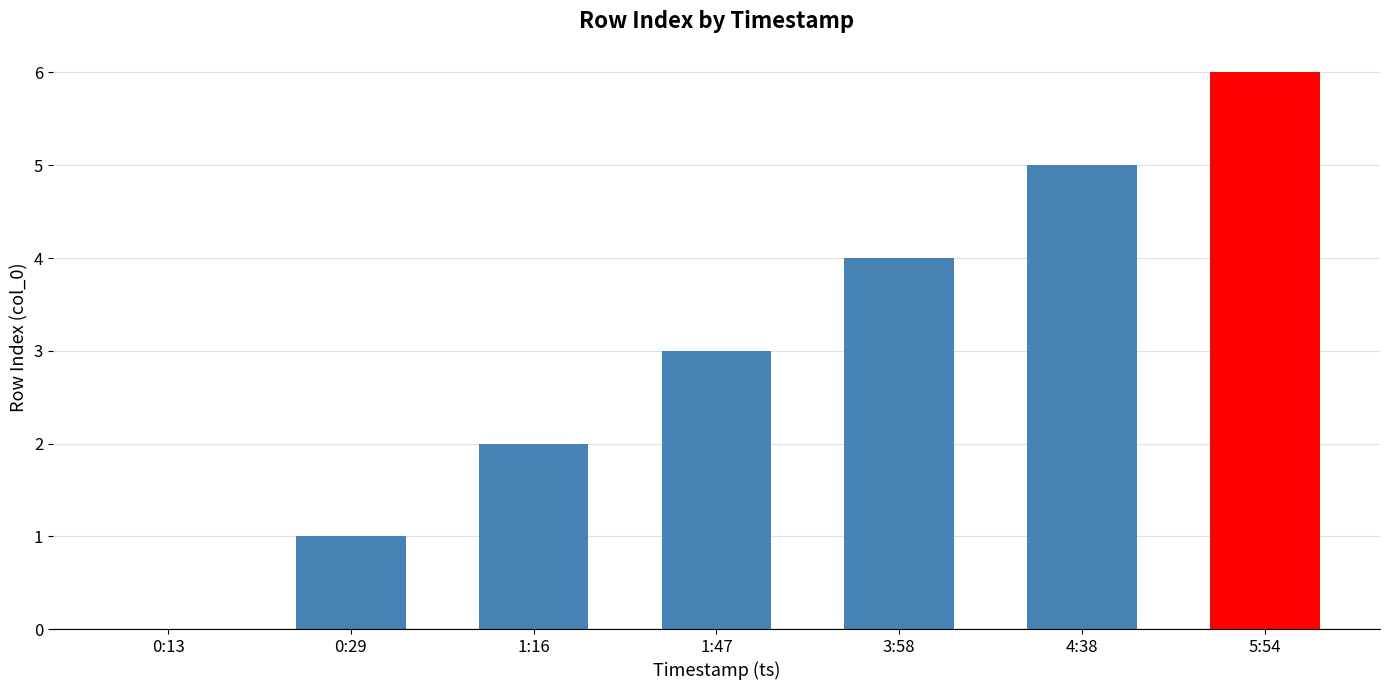

Reading right to left, extract all data points from this chart.

6	5	4	3	2	1	0